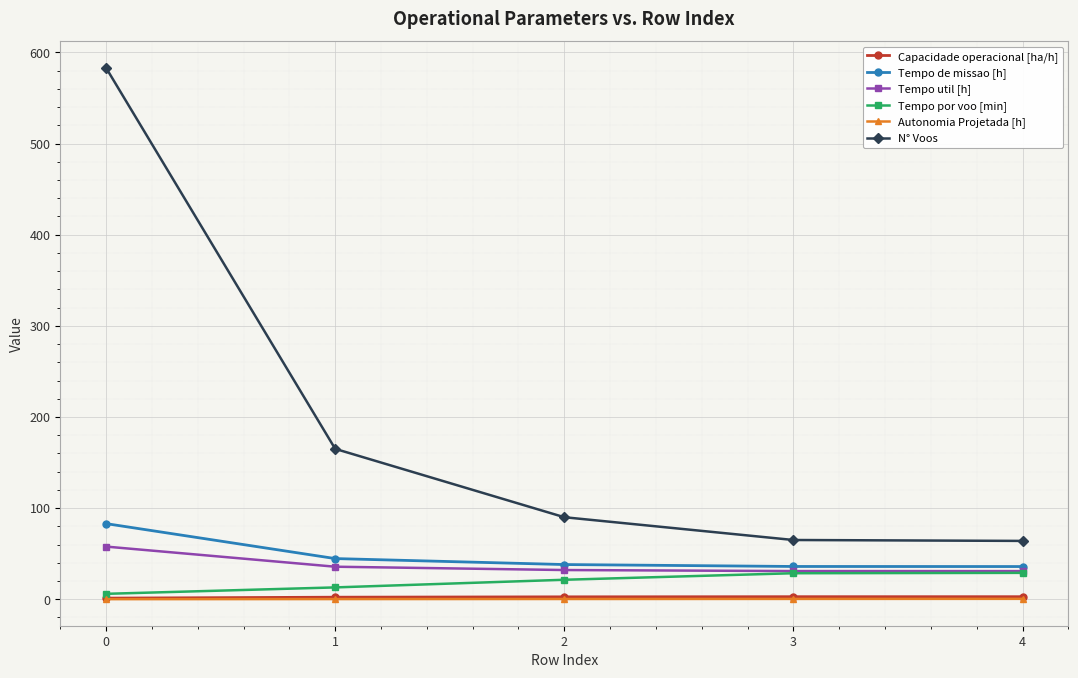

Is the value of Tempo util [h] at 1 greater than the value of Autonomia Projetada [h] at 3?

Yes